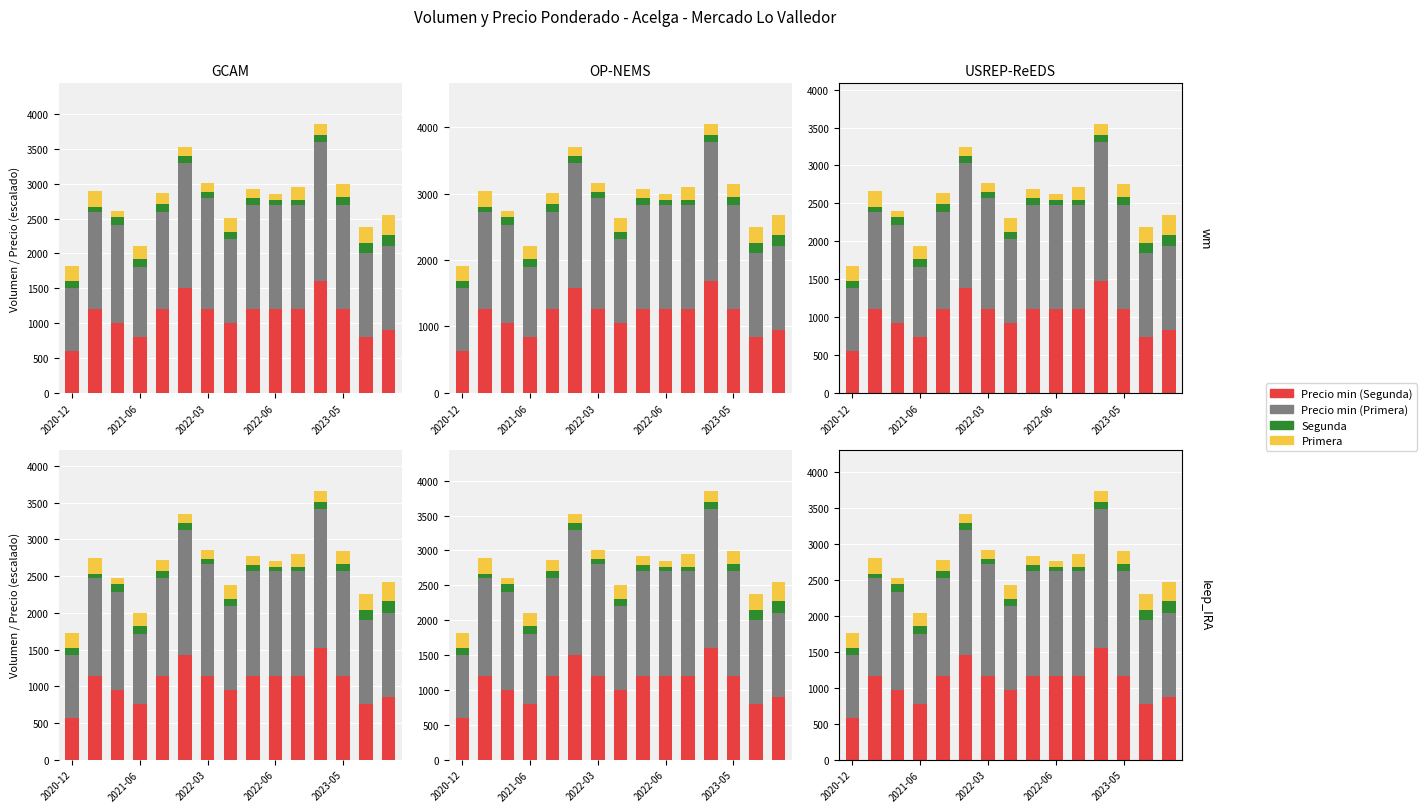

List the series in order of their peak value, lowest first.

Segunda, Primera, Precio min (Segunda), Precio min (Primera)